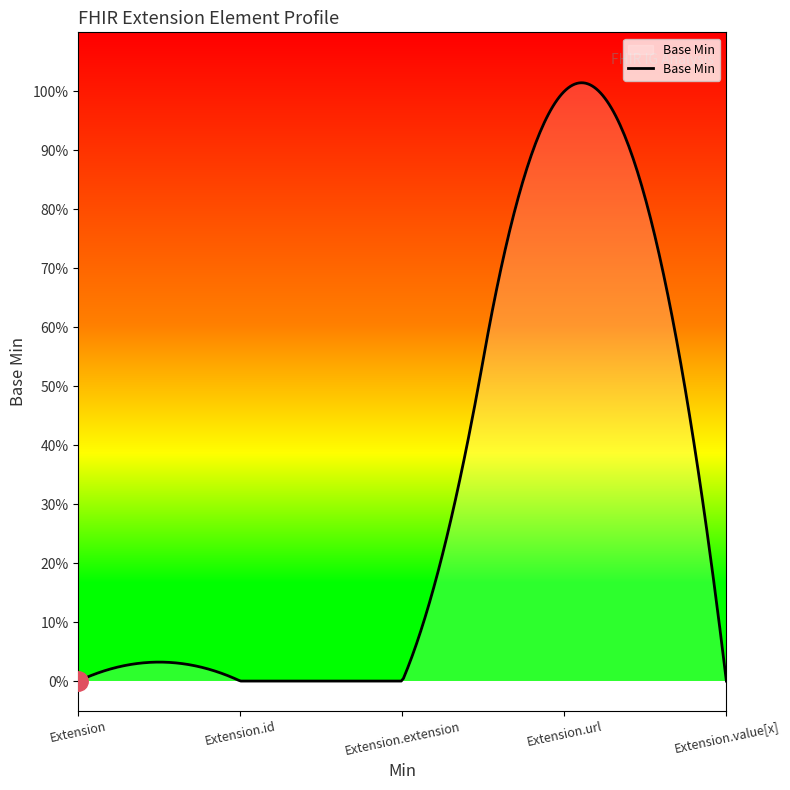

Does the chart have visible grid lines?

No